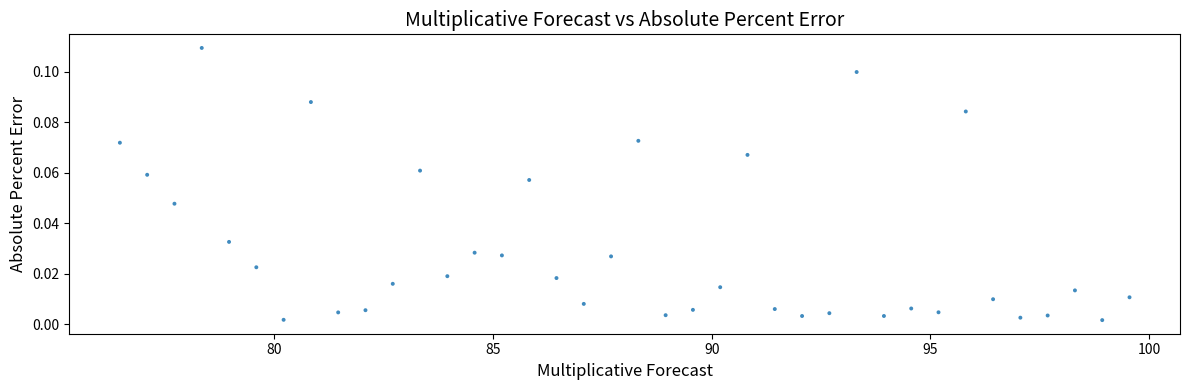

What is the range of X values (max minus min)?

23.1